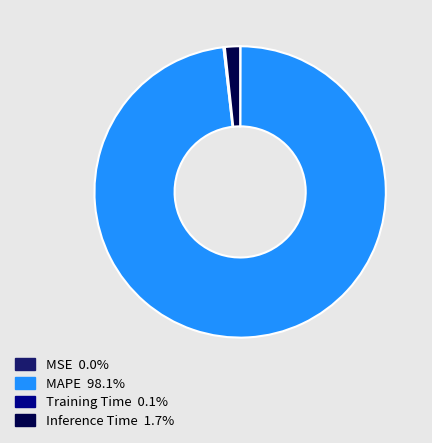

Which slice is the largest?

MAPE